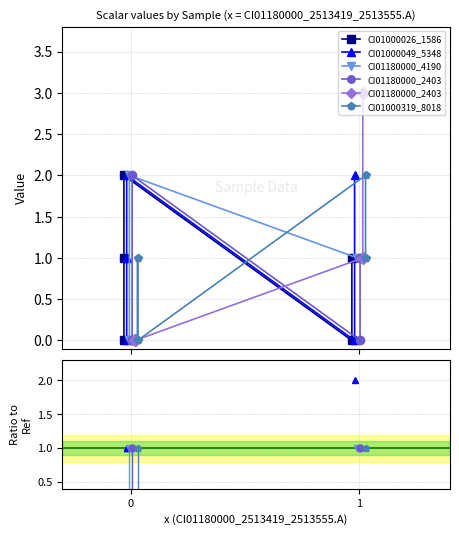

Where do CI01000319_8018 and CI01180000_4190 first cross each other?

1 and 2